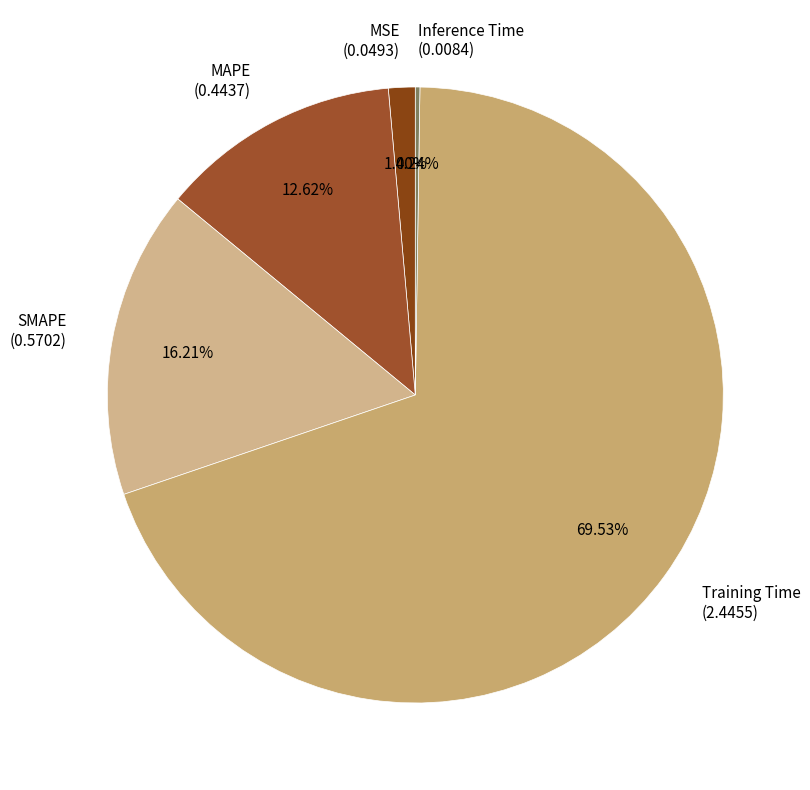

What is the majority slice?

Training Time